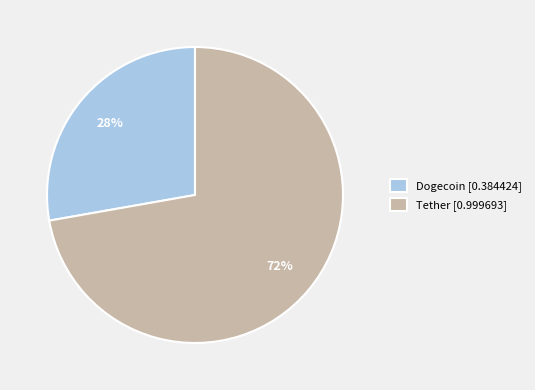

Which has a higher value, Tether or Dogecoin?

Tether